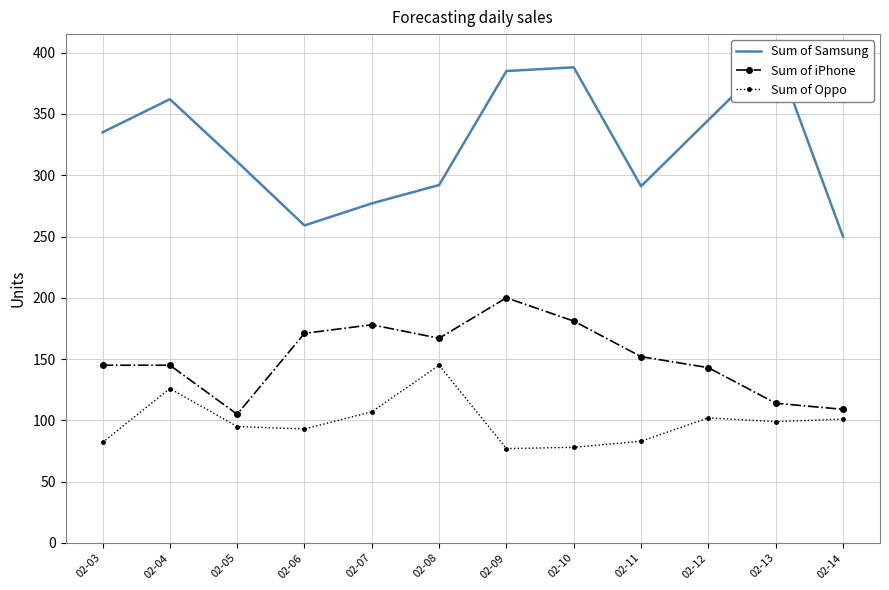

What value does the Sum of Samsung series have at 02-12?

345